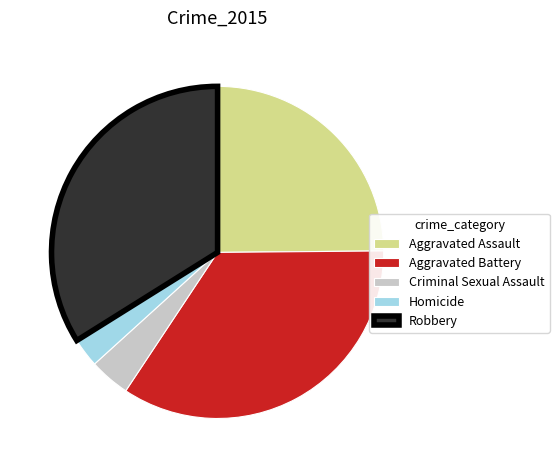

Does Robbery represent more than half of the total?

No